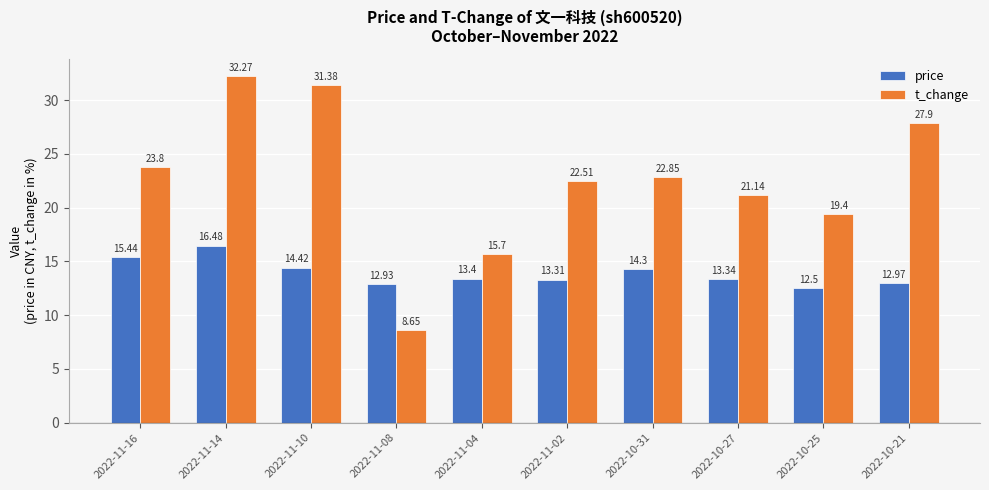

What is the sum of the price values at 2022-11-16 and 2022-10-21?

28.4